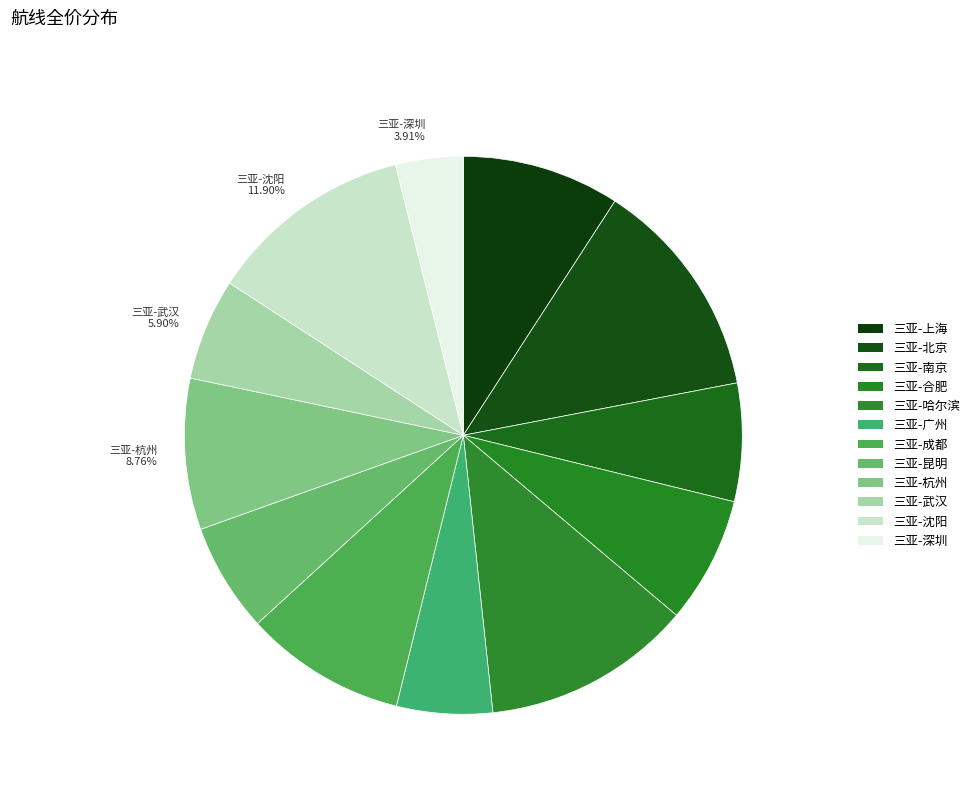

Approximately how many times larger is the value at 三亚-武汉 compared to 三亚-哈尔滨?

0.5